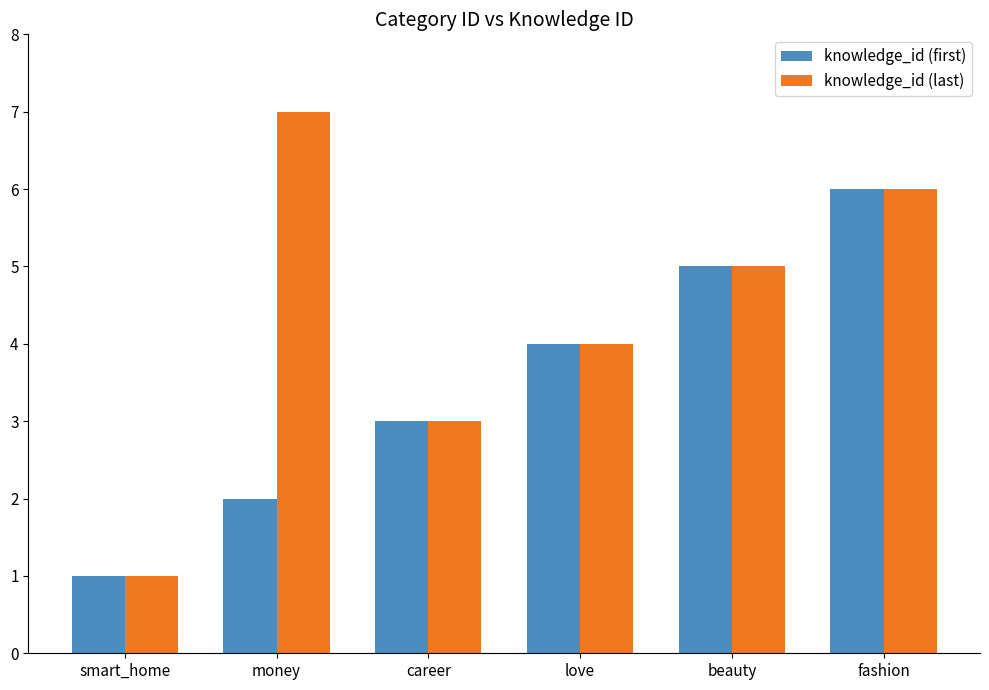

The value of knowledge_id (last) at money is 3. True or false?

False